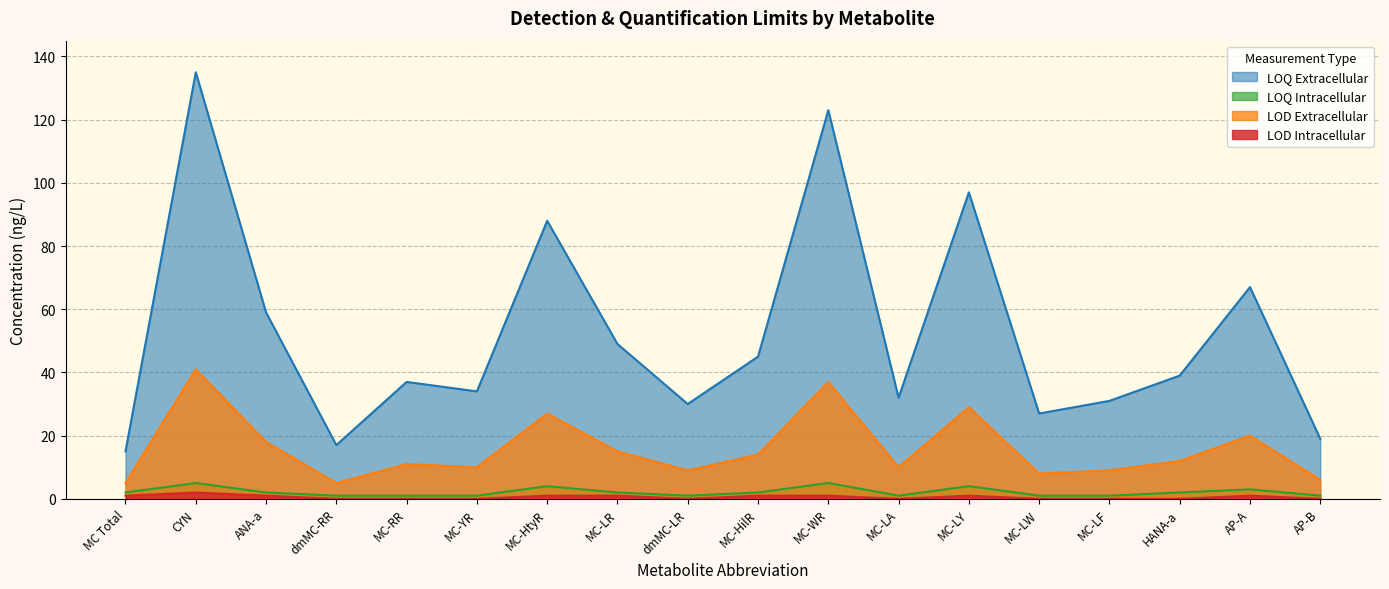

Which series has the largest total across all categories?

LOQ Extracellular